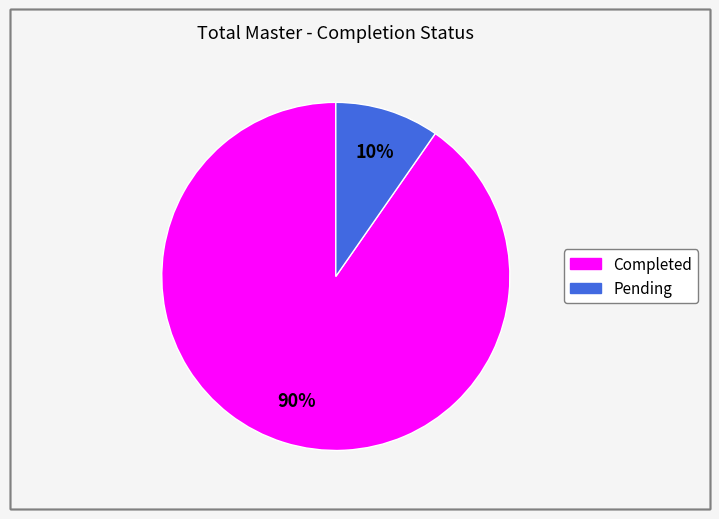

What is the largest slice in the pie chart?

Completed